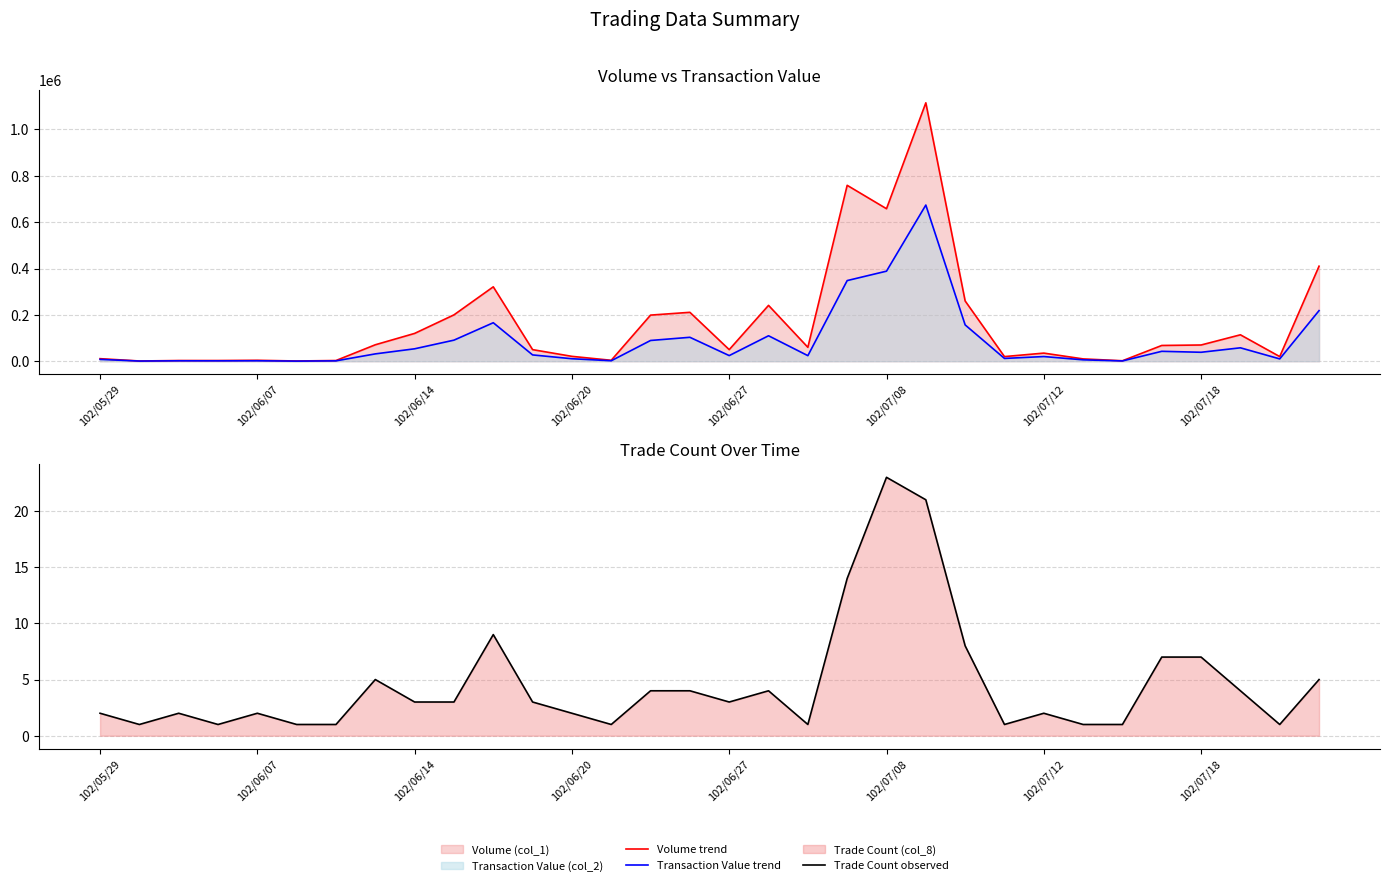

How many interior local valleys does the Transaction Value trend series have?

10